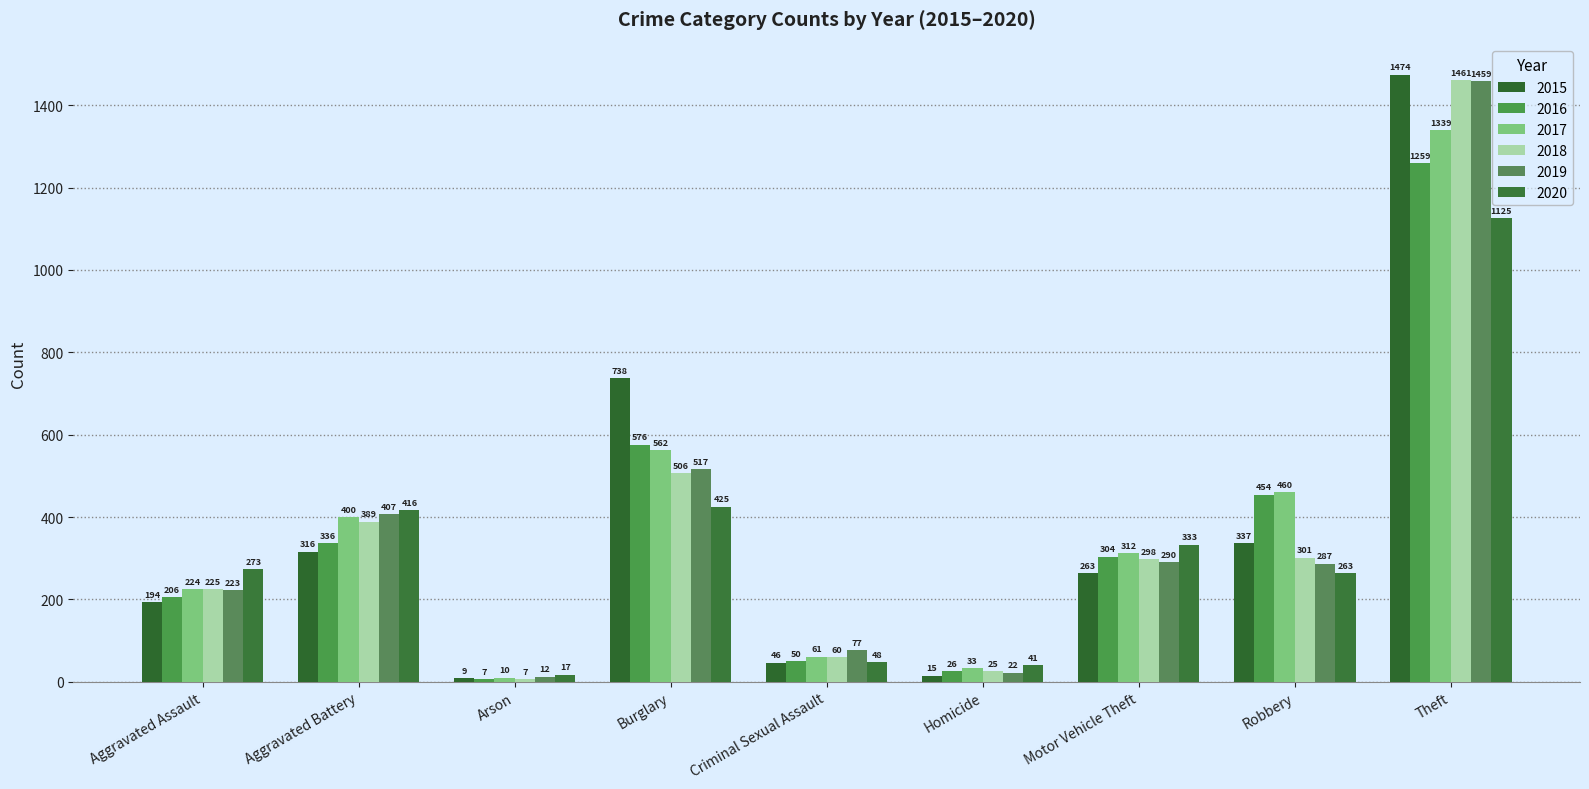

Reading left to right, extract all data points from this chart.

2015: 194	316	9	738	46	15	263	337	1474
2016: 206	336	7	576	50	26	304	454	1259
2017: 224	400	10	562	61	33	312	460	1339
2018: 225	389	7	506	60	25	298	301	1461
2019: 223	407	12	517	77	22	290	287	1459
2020: 273	416	17	425	48	41	333	263	1125